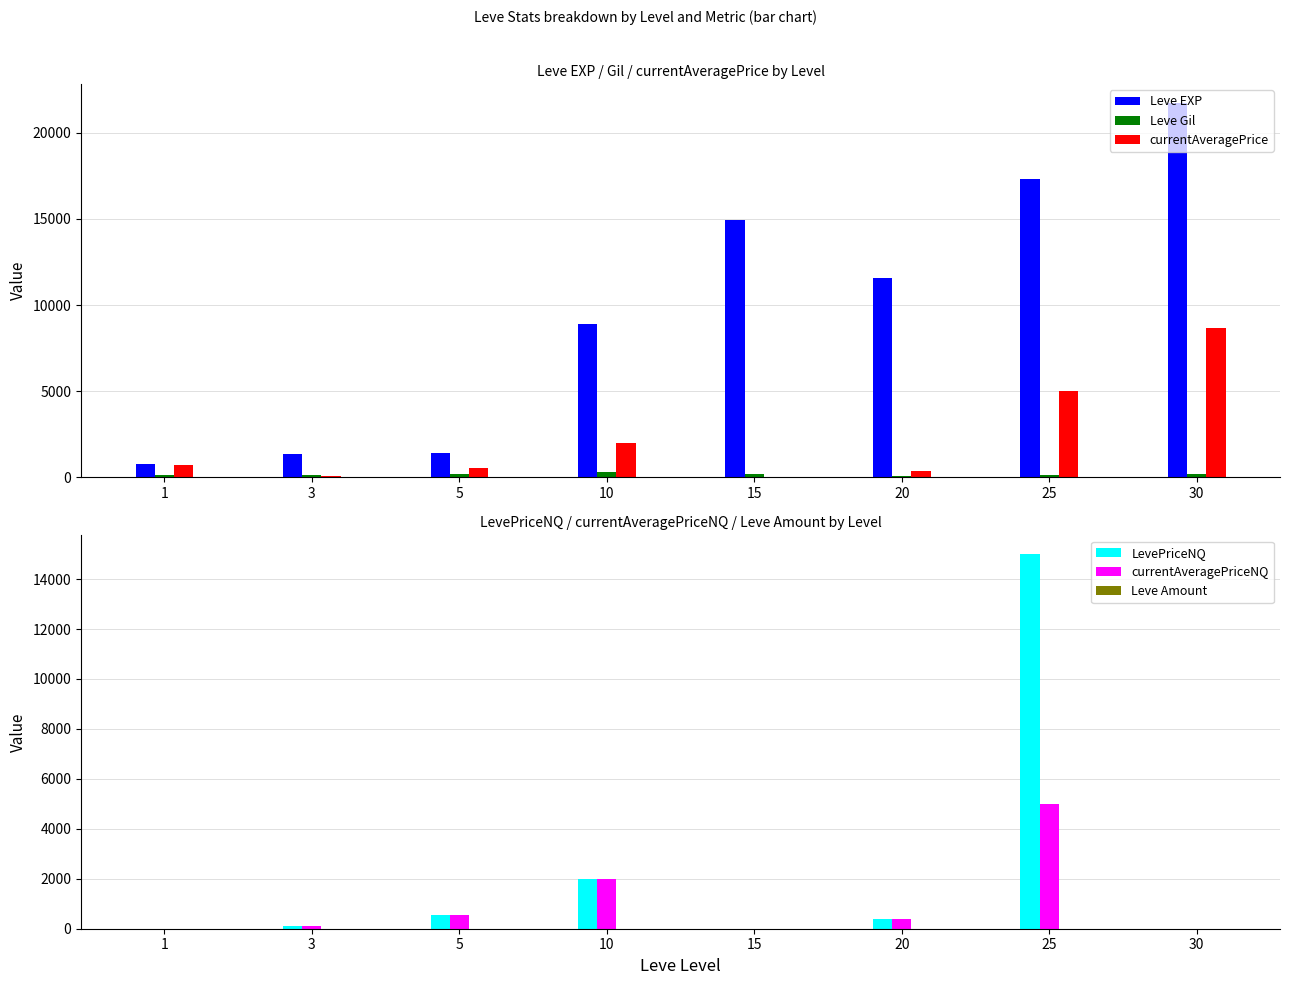

Reading right to left, extract all data points from this chart.

Leve EXP: 21740	17310	11560	14920	8930	1420	1330	800
Leve Gil: 175	126	101	172	284	169	115	113
currentAveragePrice: 8666	4999	391	0	2000	539	107	690
LevePriceNQ: 0	14997	391	0	2000	539	107	0
currentAveragePriceNQ: 0	4999	391	0	2000	539	107	0
Leve Amount: 1	3	3	3	1	1	1	1